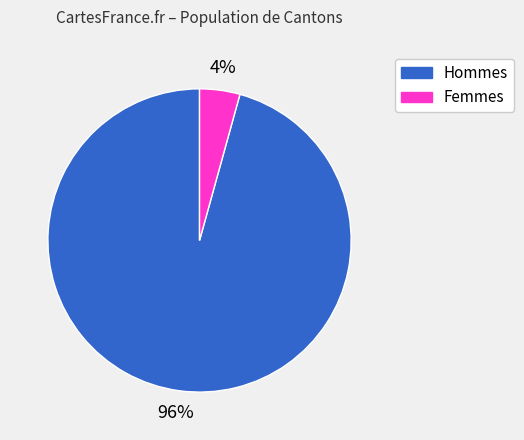

To the nearest percent, what percentage of the pie is Femmes?

4%